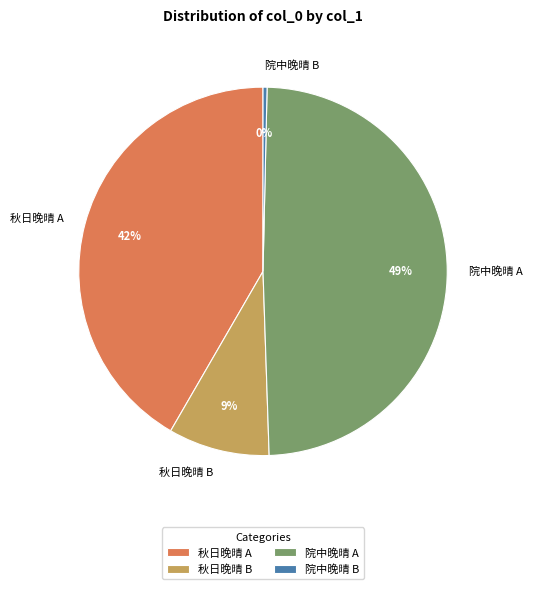

What is the smallest slice in the pie chart?

院中晚晴 B